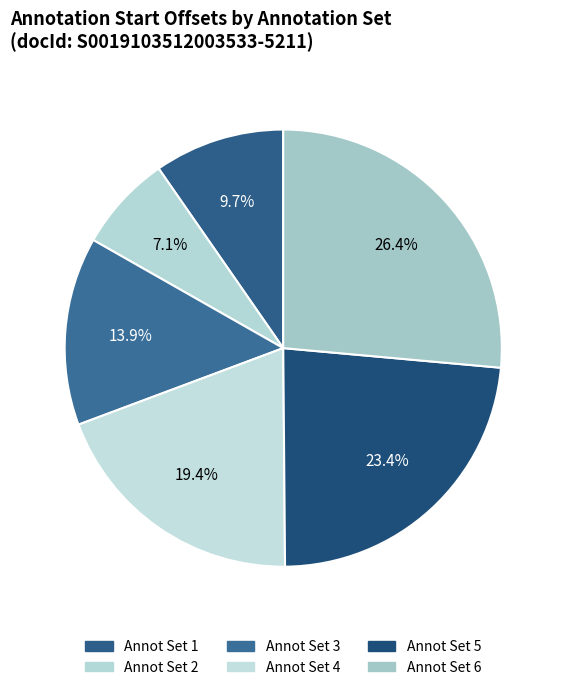

How many segments does this pie chart have?

6